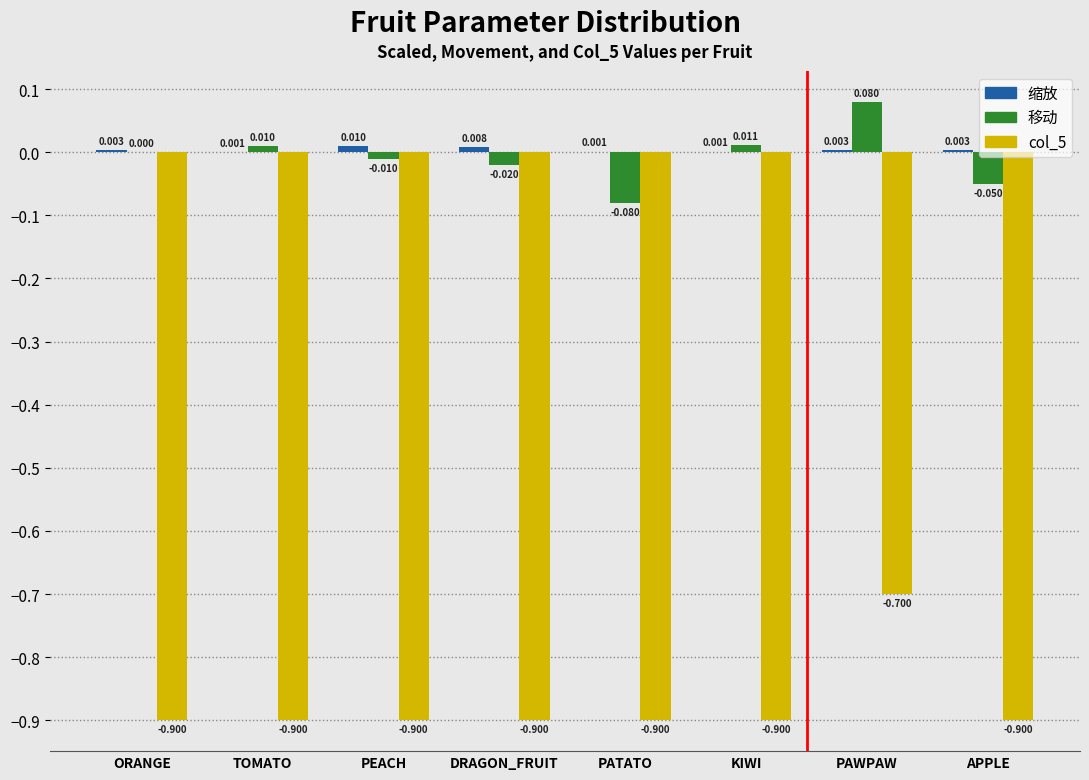

At which category is the sum across all series the highest?

PAWPAW